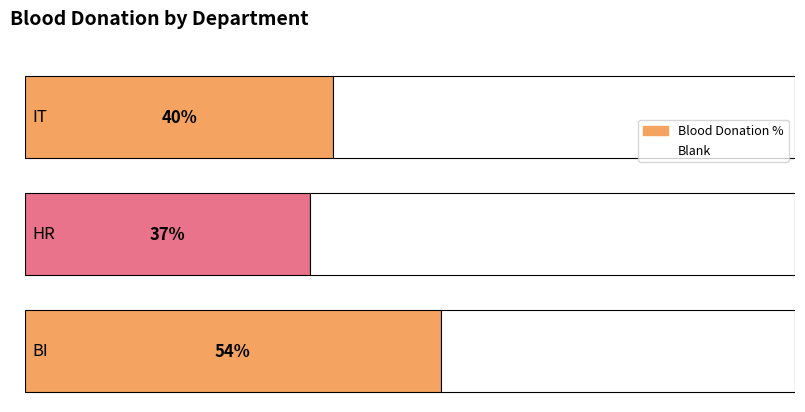

At which category does the chart reach its minimum across all series?

HR